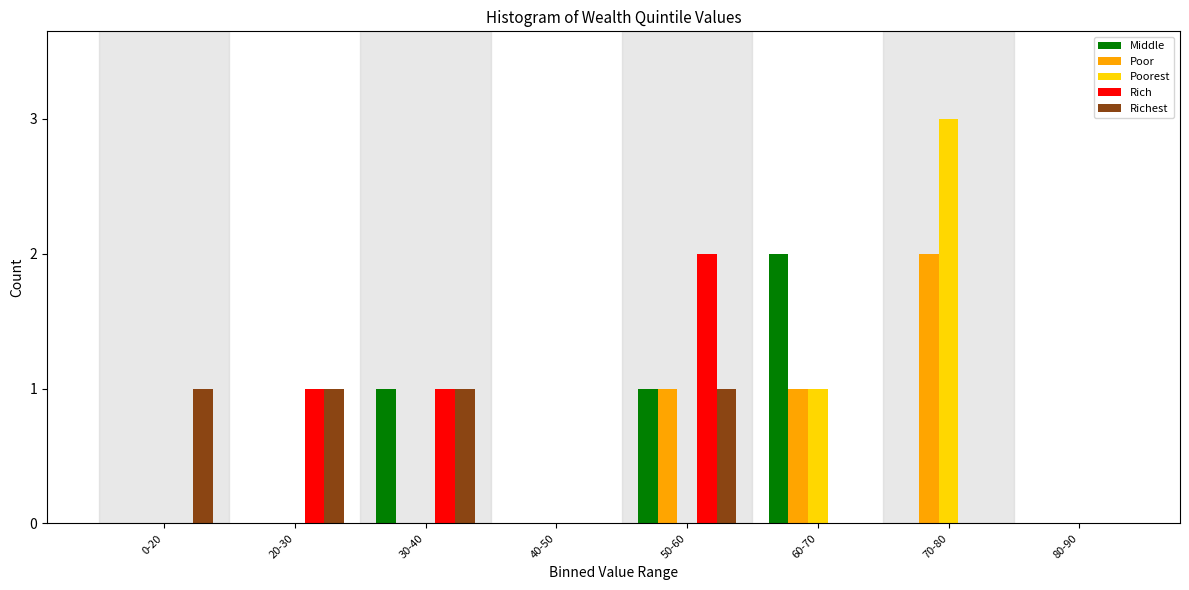

Which series changed the most between 20-30 and 30-40?

Middle